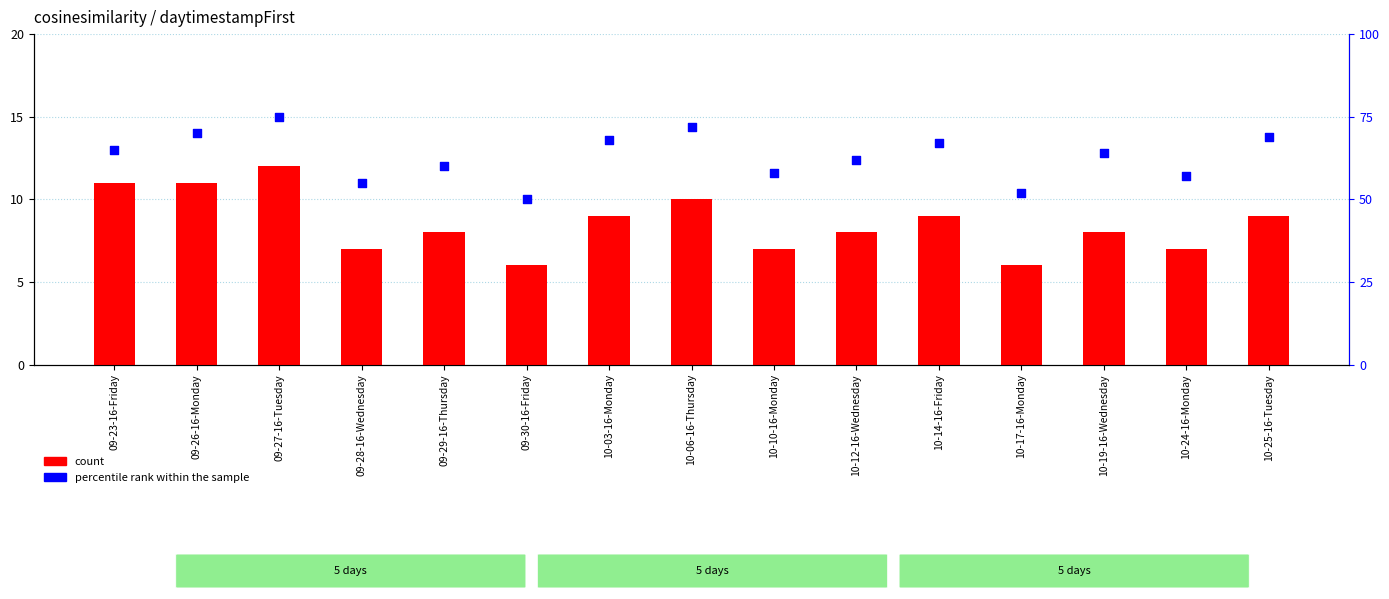

Which series reaches the maximum Y coordinate?

percentile rank within the sample